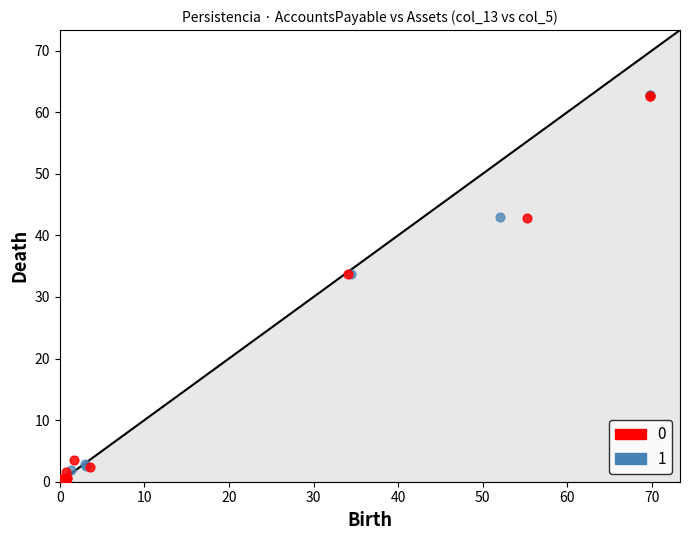

Which series has the widest spread of Y values?

1